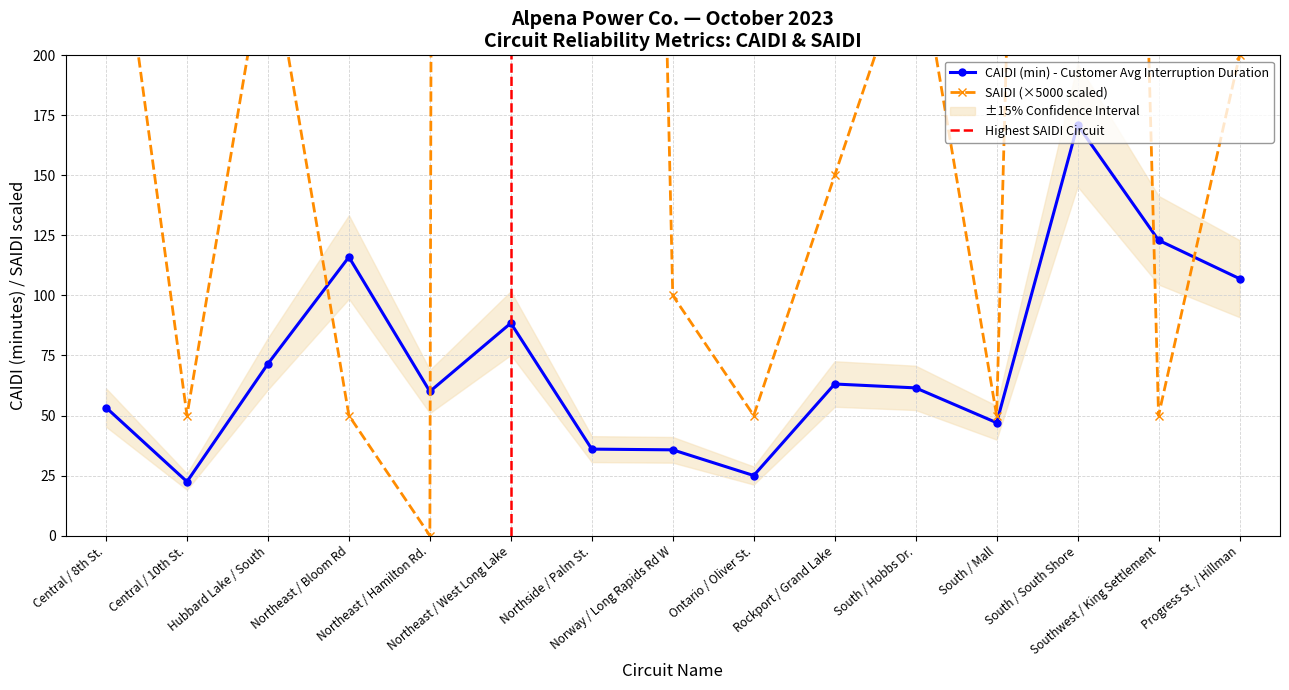

What is the value of the CAIDI (min) - Customer Avg Interruption Duration point at the 1st from the left?

53.3